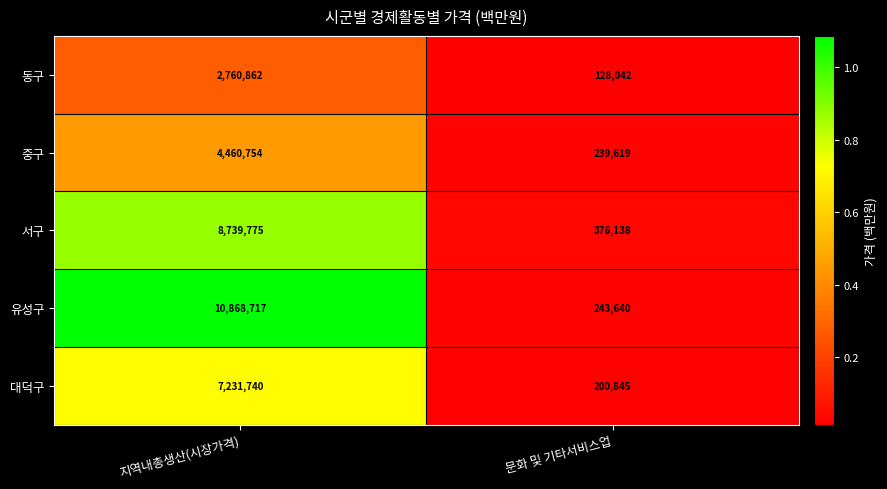

Reading left to right, list all the values displayed in this chart.

동구: 2760862	128042
중구: 4460754	239619
서구: 8739775	376138
유성구: 10868717	243640
대덕구: 7231740	200845